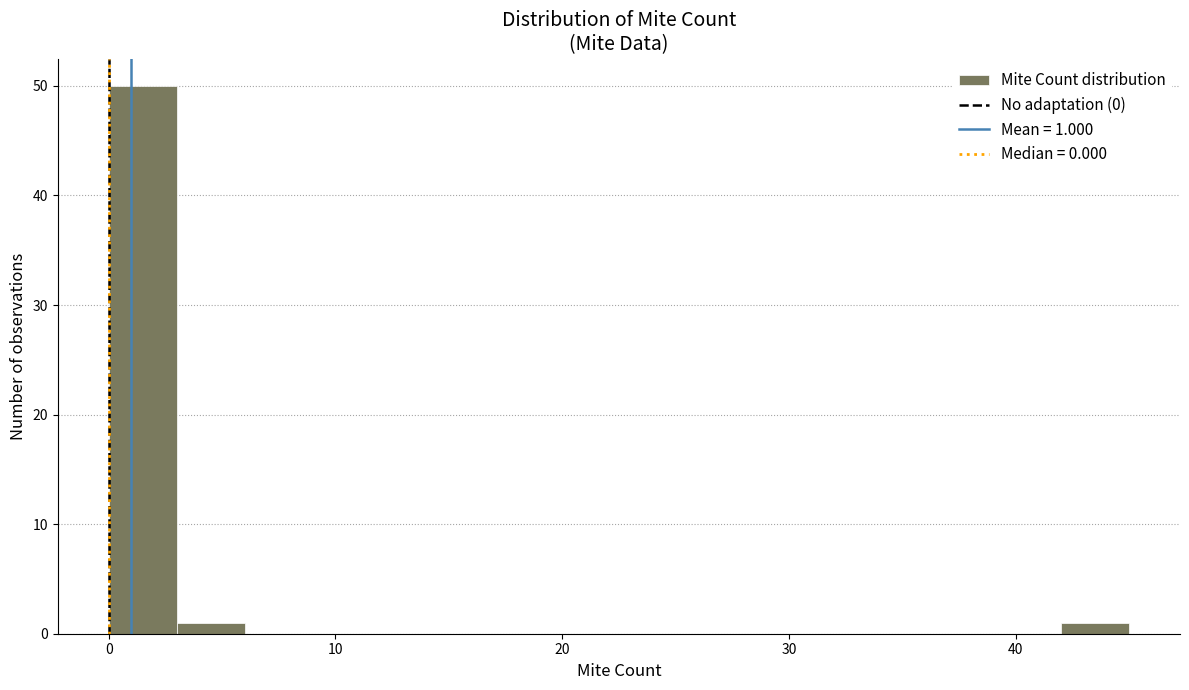

Read against the x-axis, roughly where is the centre of the tallest bar?

2